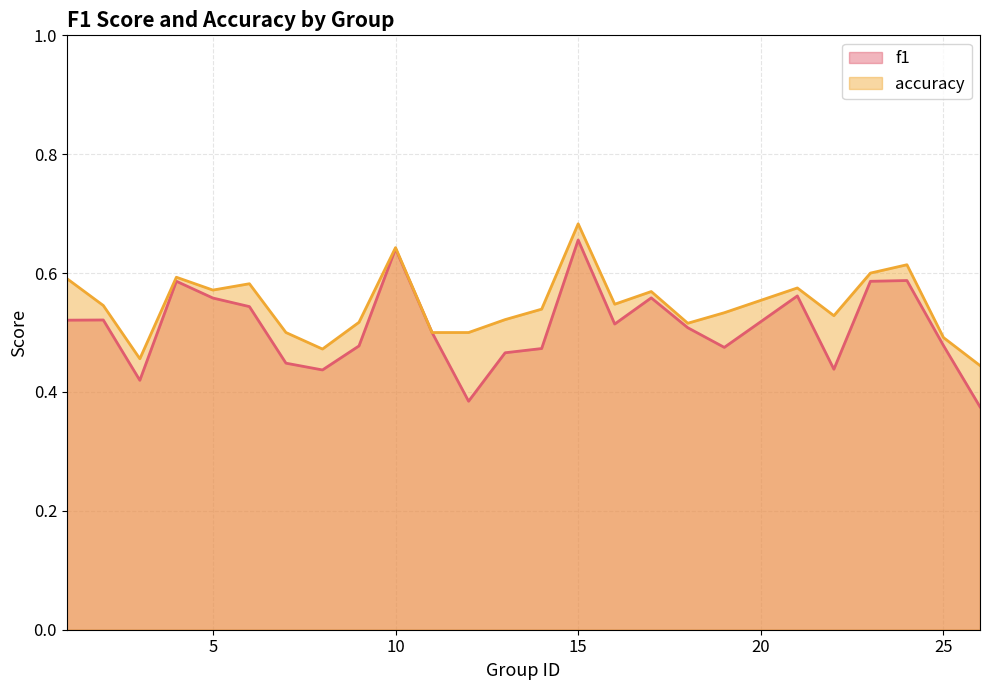

Between 19 and 26, which is larger?

19